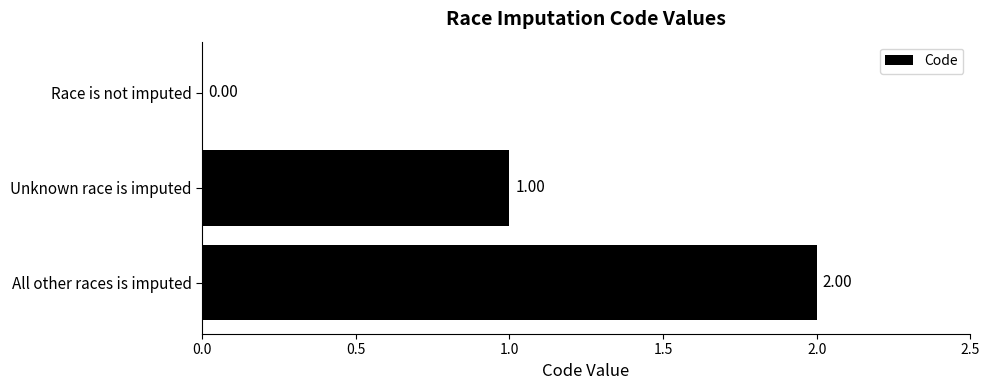

At which label is the value closest to 1?

Unknown race is imputed